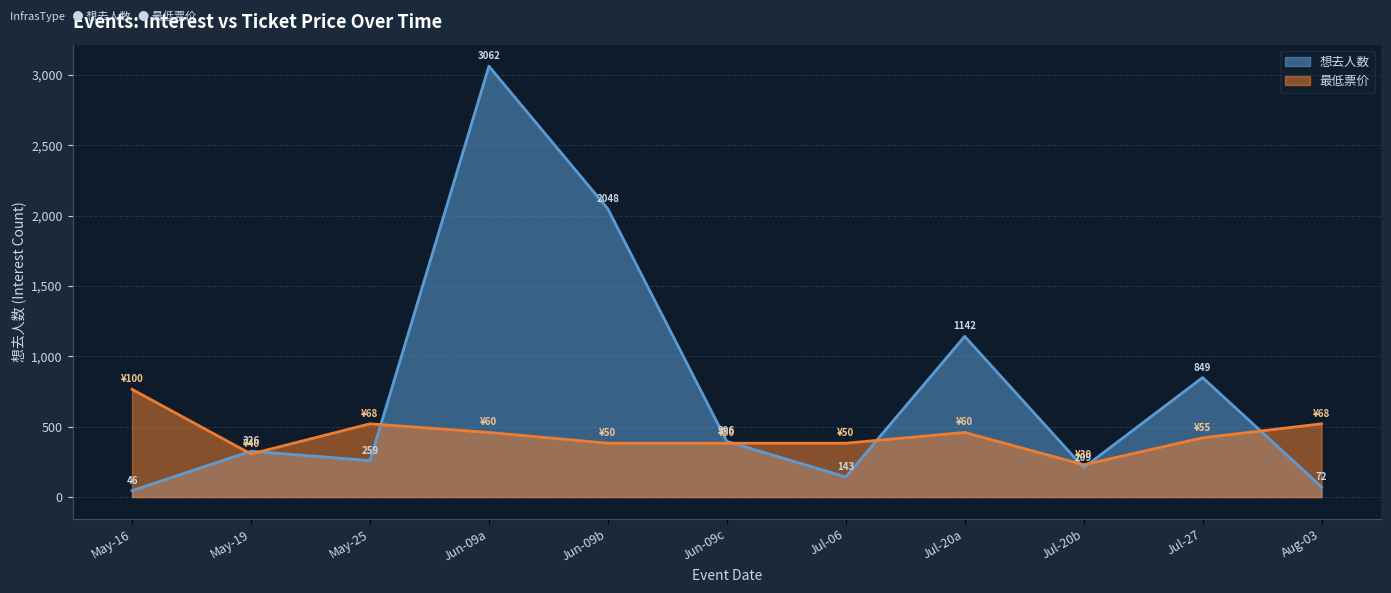

Is it true that 最低票价 equals 382.8 at Jul-06?

True